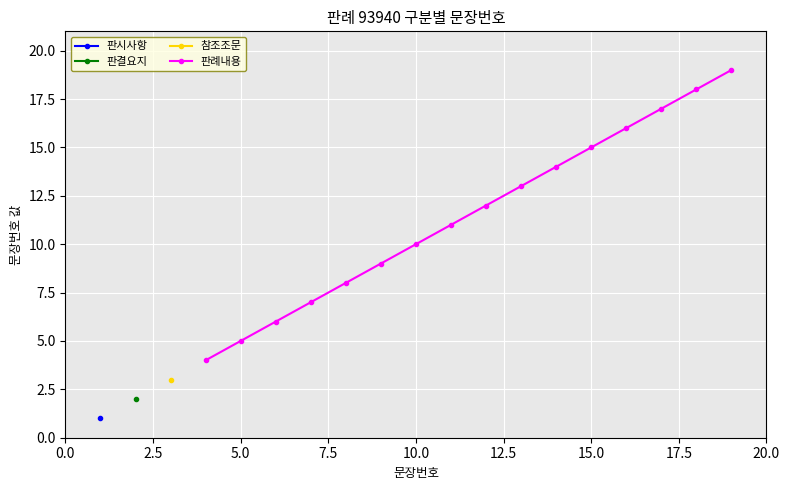

The value of 판례내용 at 10.0 is 5. True or false?

False